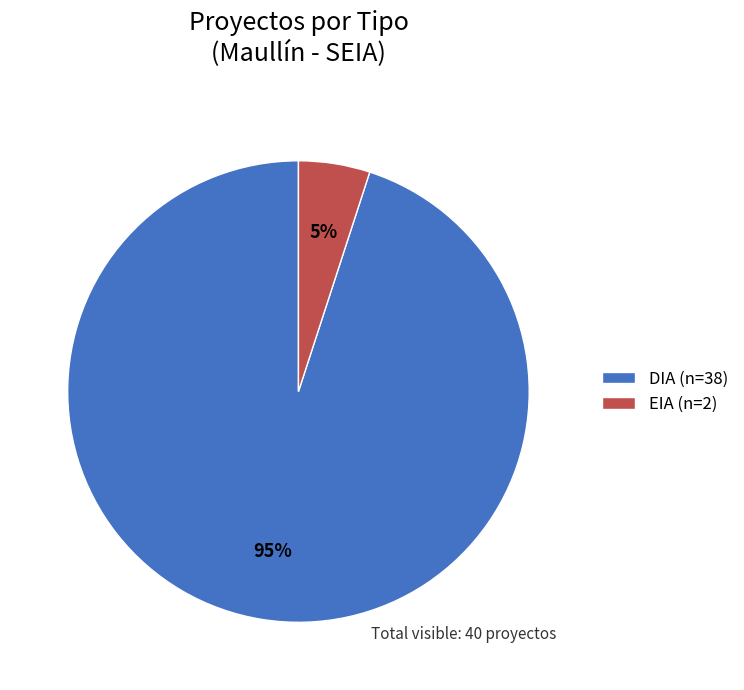

Combined, do EIA (n=2) and DIA (n=38) account for over 50%?

Yes